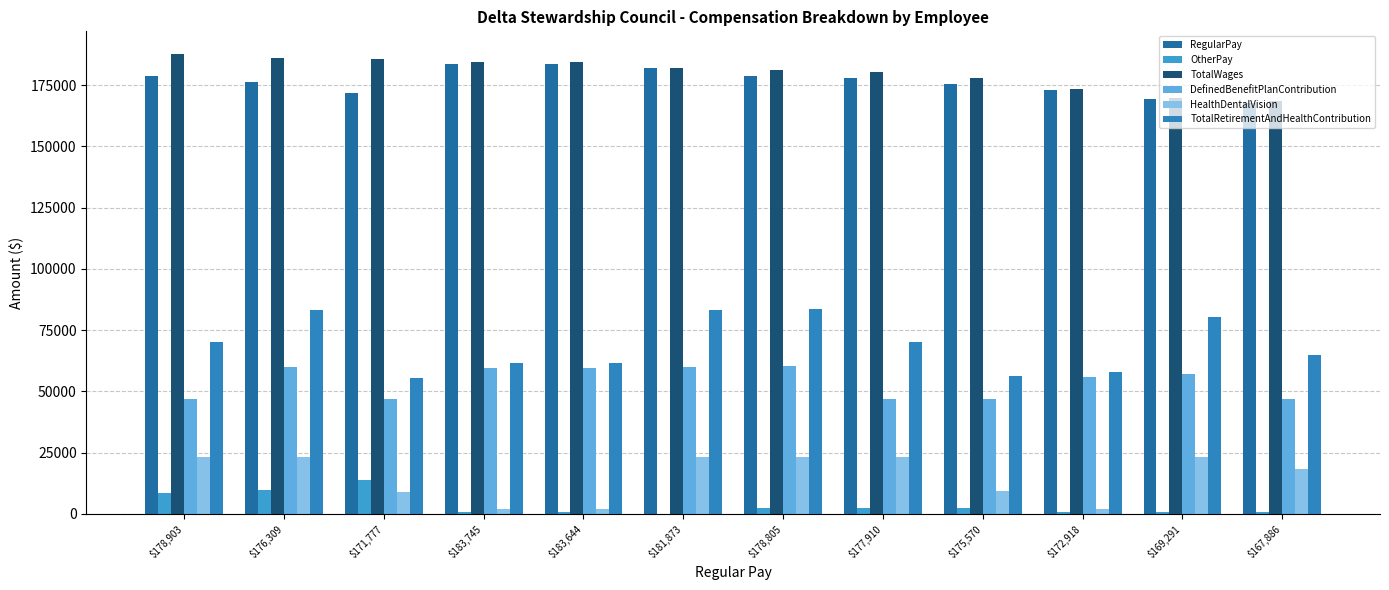

Are the bars horizontal?

No